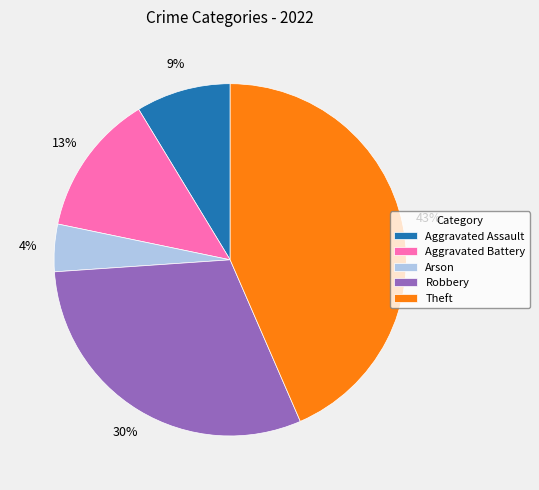

How many segments does this pie chart have?

5